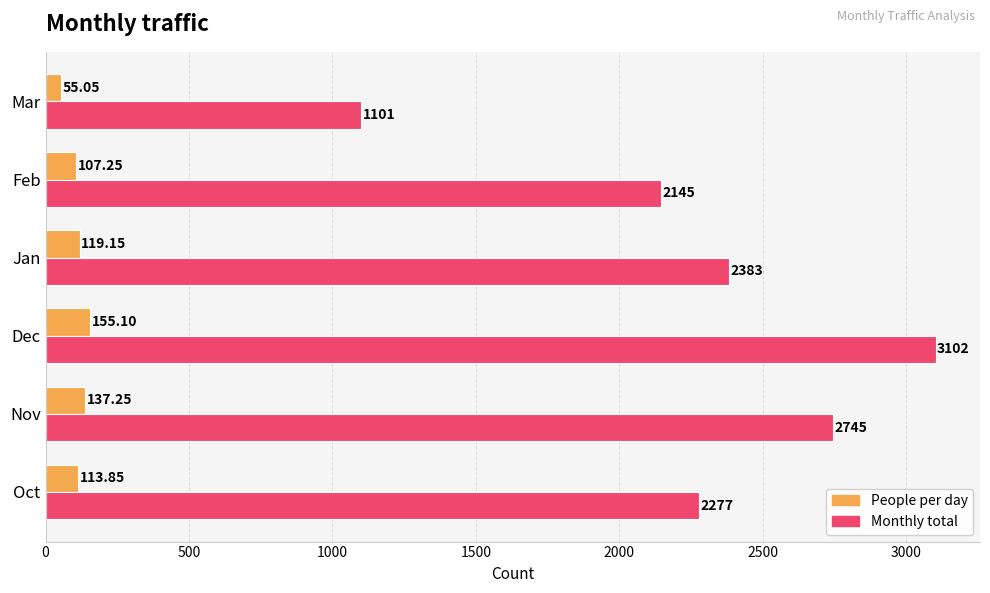

Rank the series by their maximum value, from highest to lowest.

Monthly total, People per day